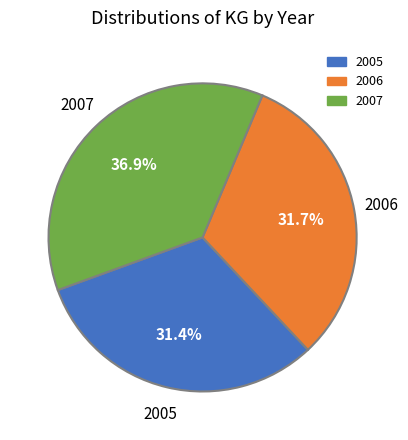

Which slice is the largest?

2007